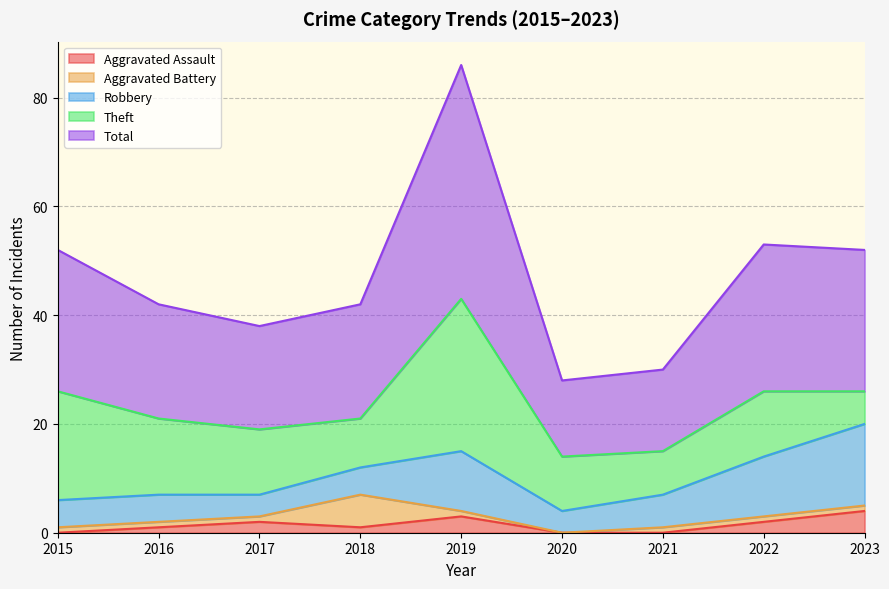

Reading left to right, what are all the values shown in this chart?

Aggravated Assault: 0	1	2	1	3	0	0	2	4
Aggravated Battery: 1	1	1	6	1	0	1	1	1
Robbery: 5	5	4	5	11	4	6	11	15
Theft: 20	14	12	9	28	10	8	12	6
Total: 26	21	19	21	43	14	15	27	26